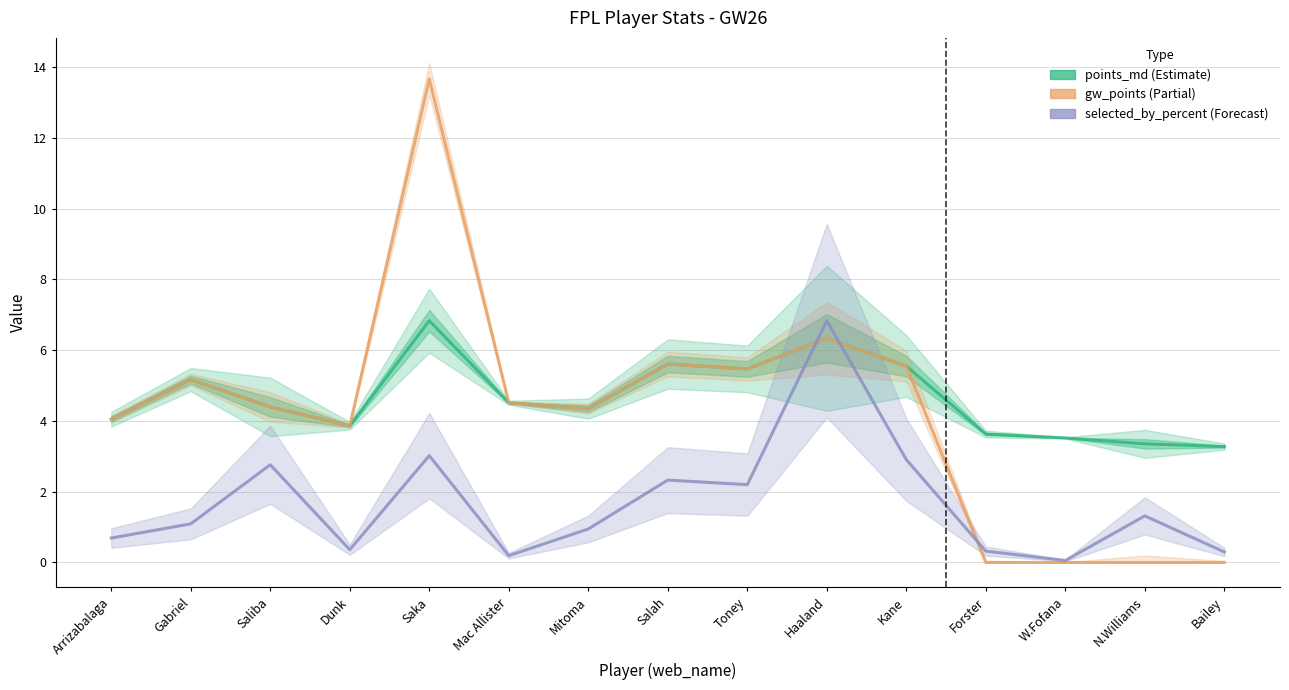

Does the chart have visible grid lines?

Yes